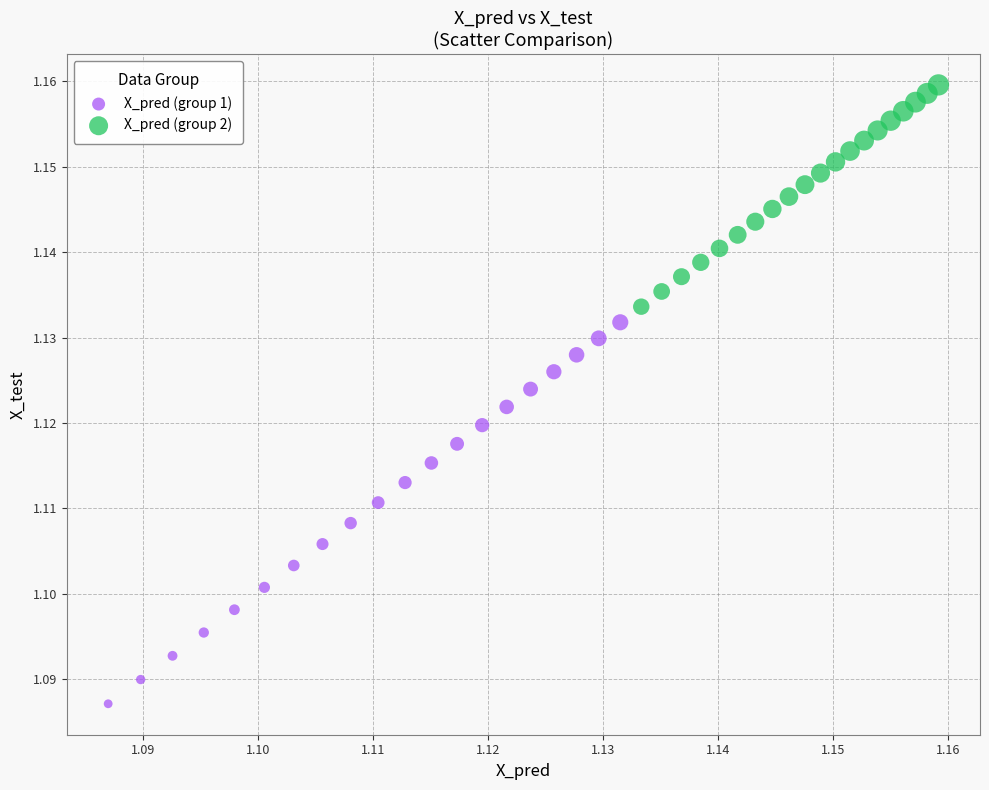

Which series has the widest spread of Y values?

X_pred (group 1)